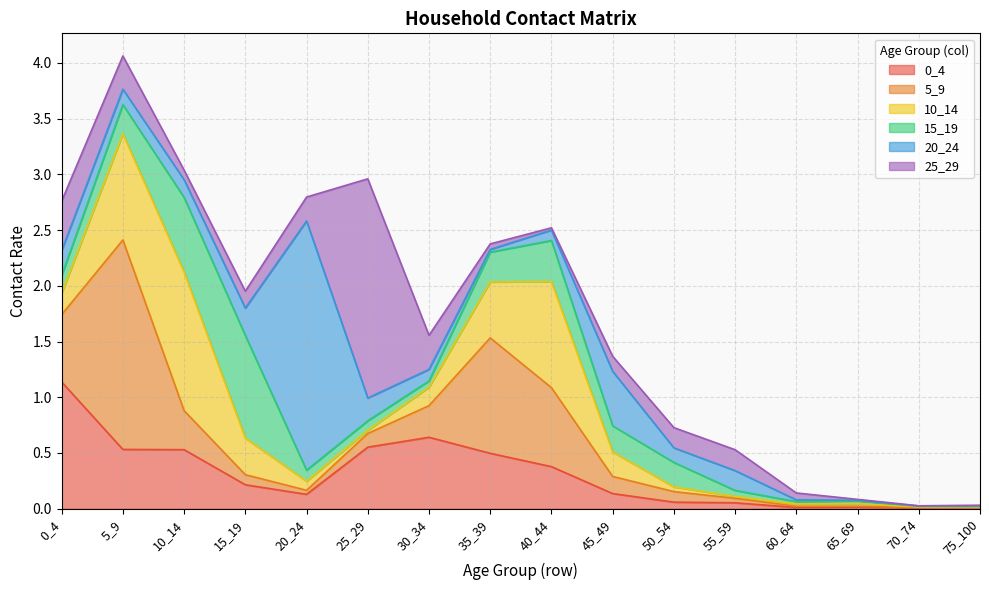

What is the sum of the 20_24 values at 0_4 and 40_44?

0.3